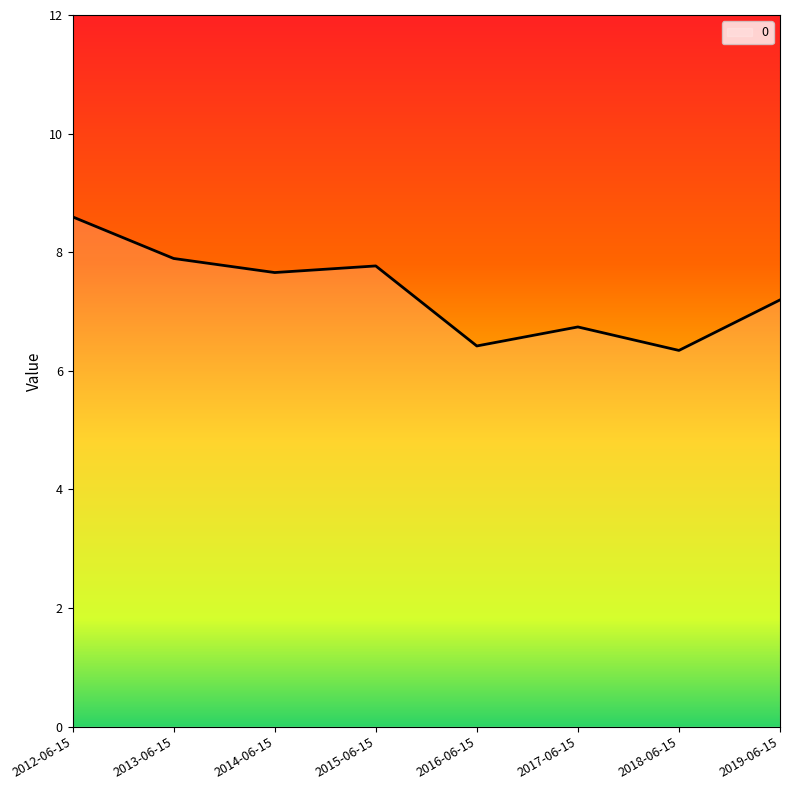

At which label does the data first exceed 7?

2012-06-15